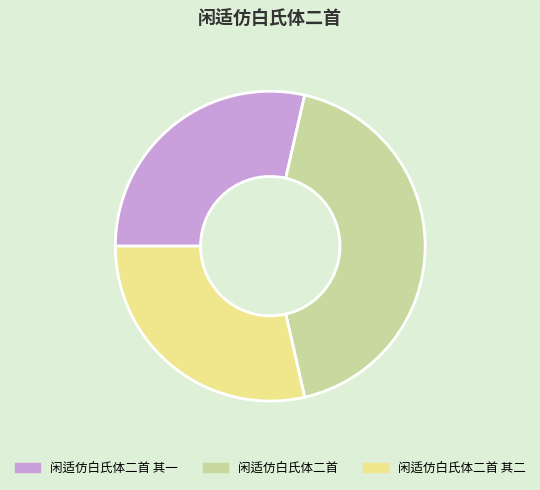

Is the sum of 闲适仿白氏体二首 and 闲适仿白氏体二首 其二 greater than half?

Yes